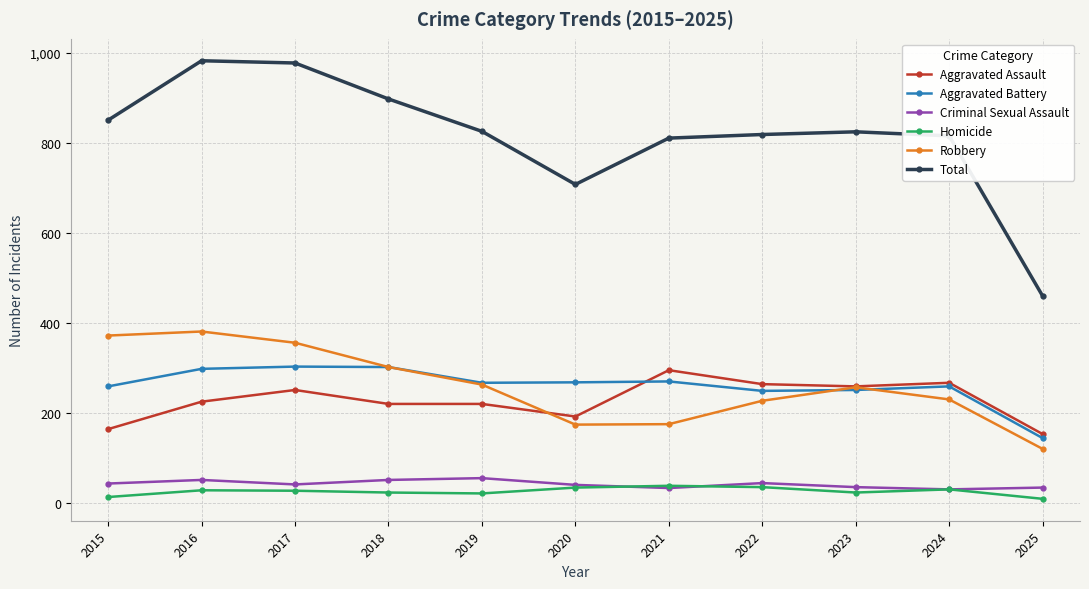

The Aggravated Battery series shows 461 at 2018. True or false?

False